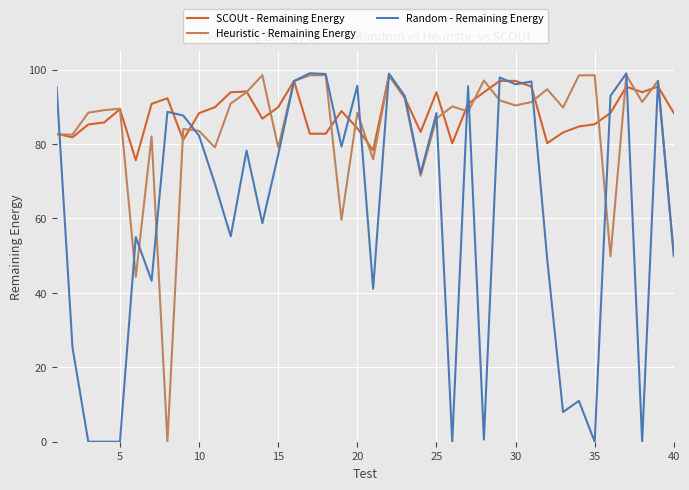

What is the lowest value of the SCOUt - Remaining Energy series?

75.7